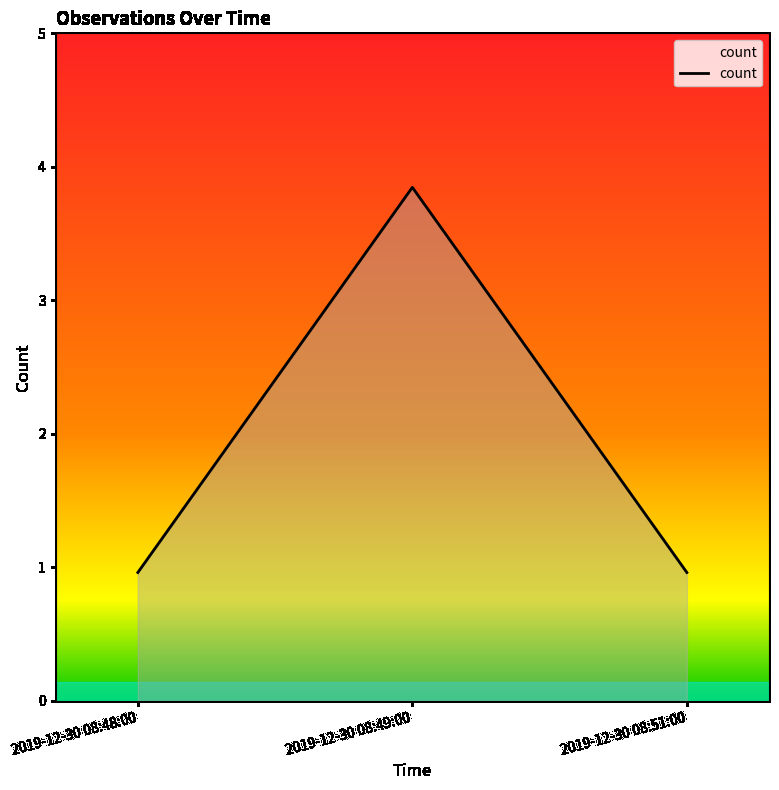

Is this an area chart (filled region under the line)?

Yes